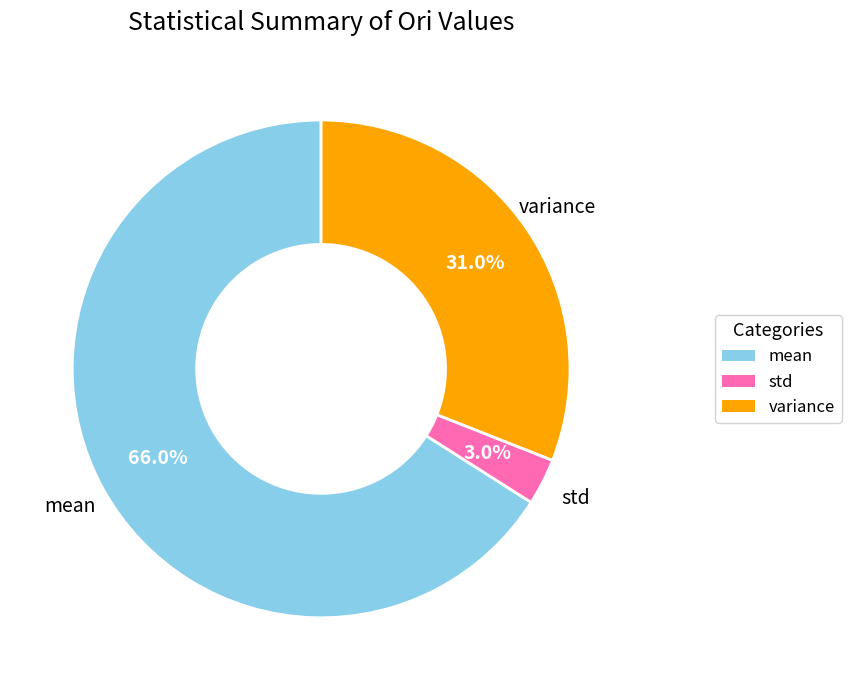

To the nearest percent, what is the difference between the std and variance slice percentages?

28%